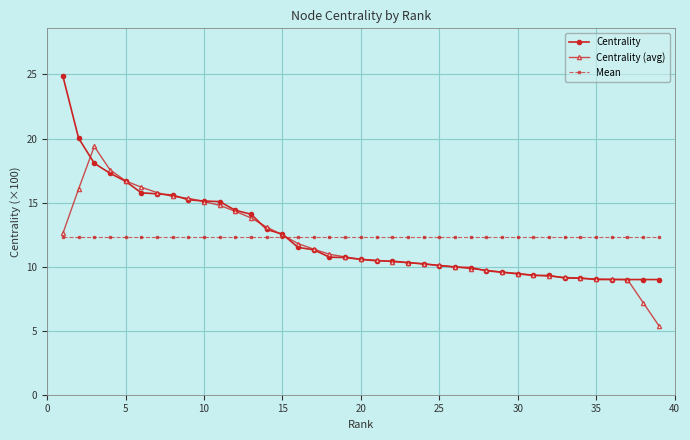

List the series in order of their peak value, highest first.

Centrality, Centrality (avg), Mean